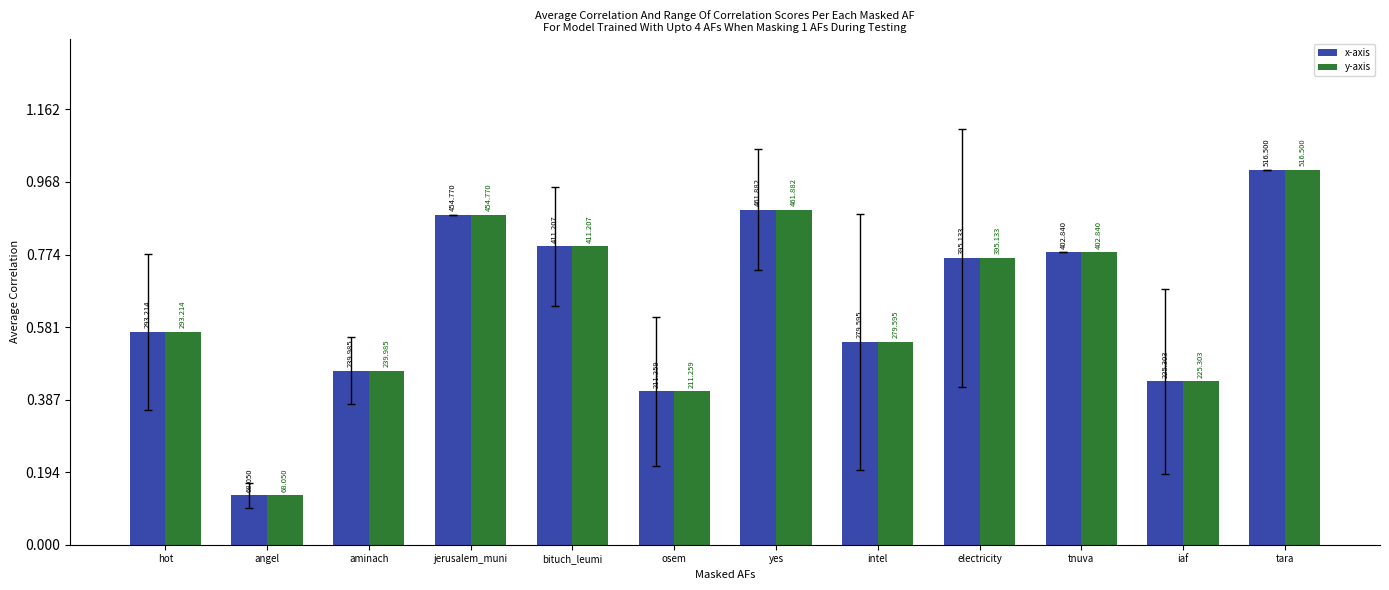

What is the label of the 10th bar from the left?

tnuva